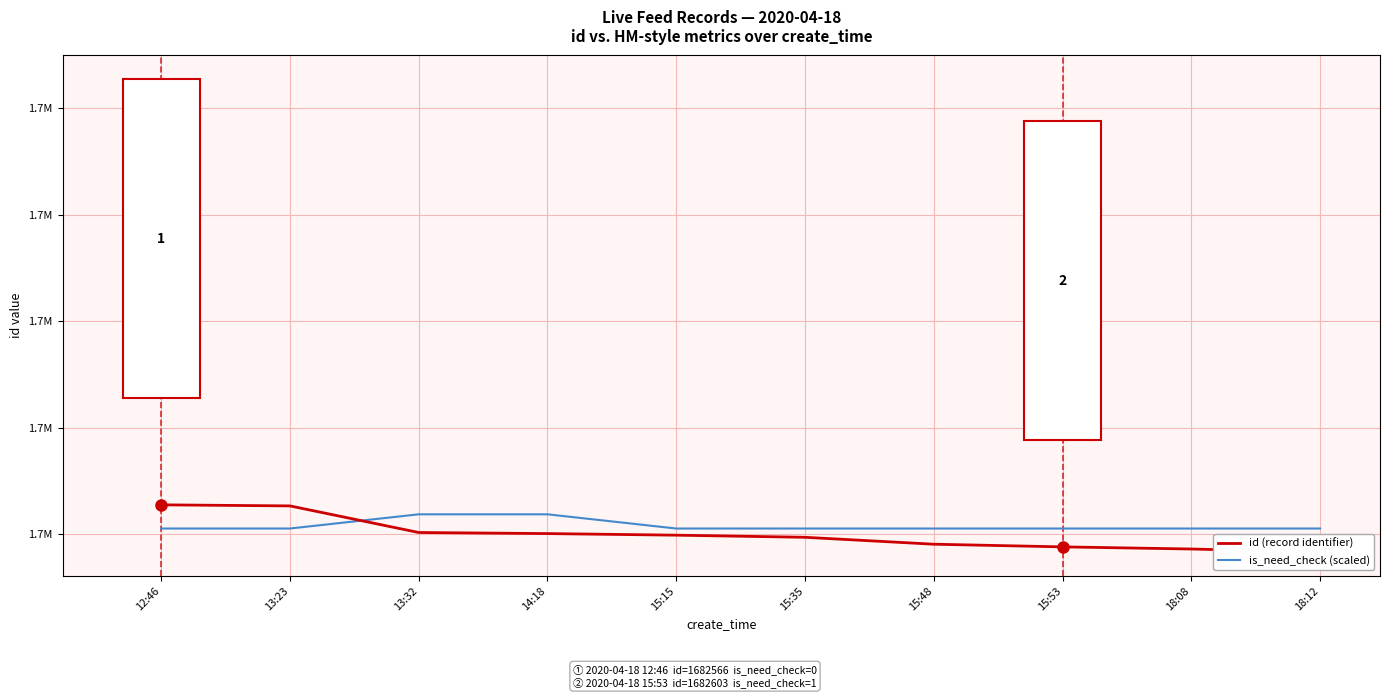

At which label does is_need_check (scaled) reach its peak?

13:32